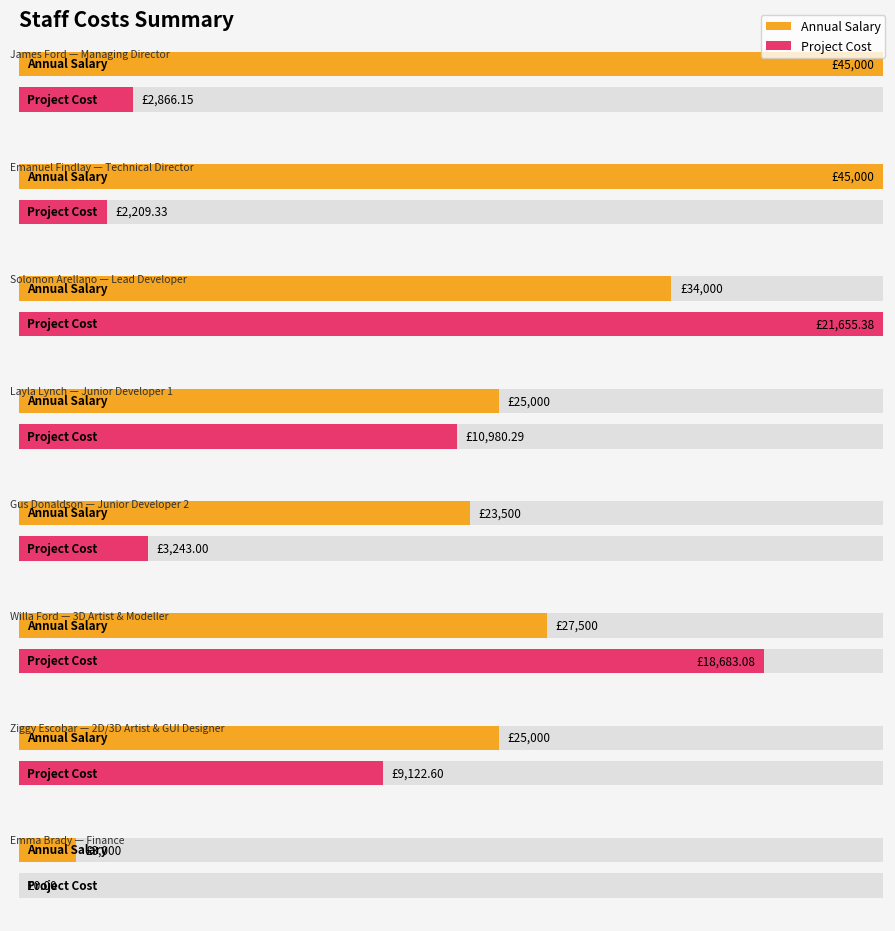

What is the total value across all series at Solomon Arellano?

55655.4